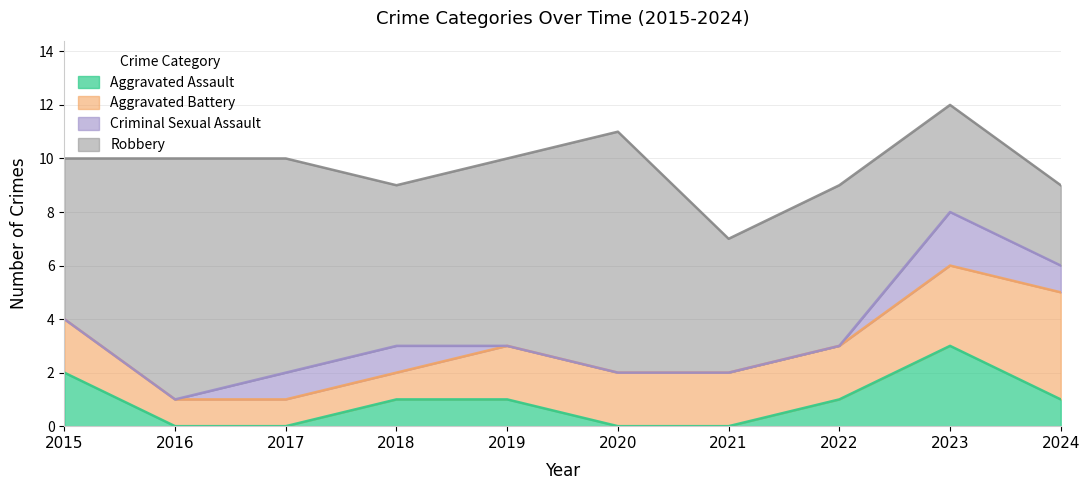

What is the sum of all Aggravated Assault values?

9